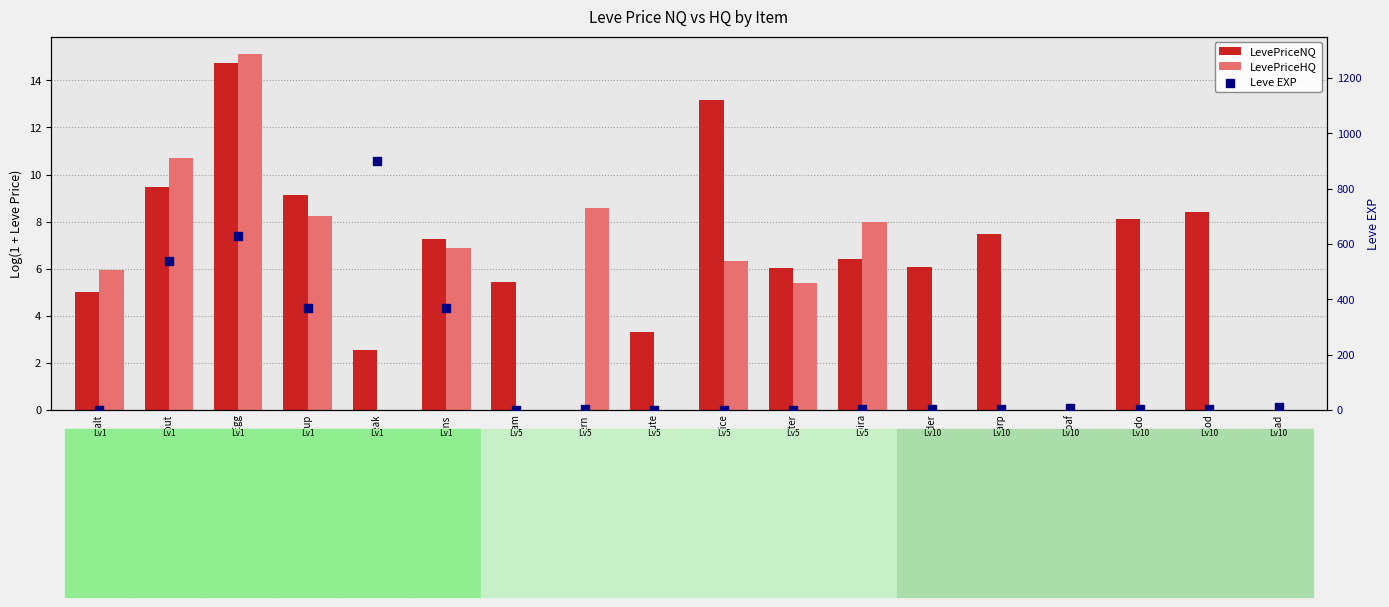

Is the value of LevePriceNQ at Maple Syrup greater than the value of Leve EXP at Mole Loaf?

Yes